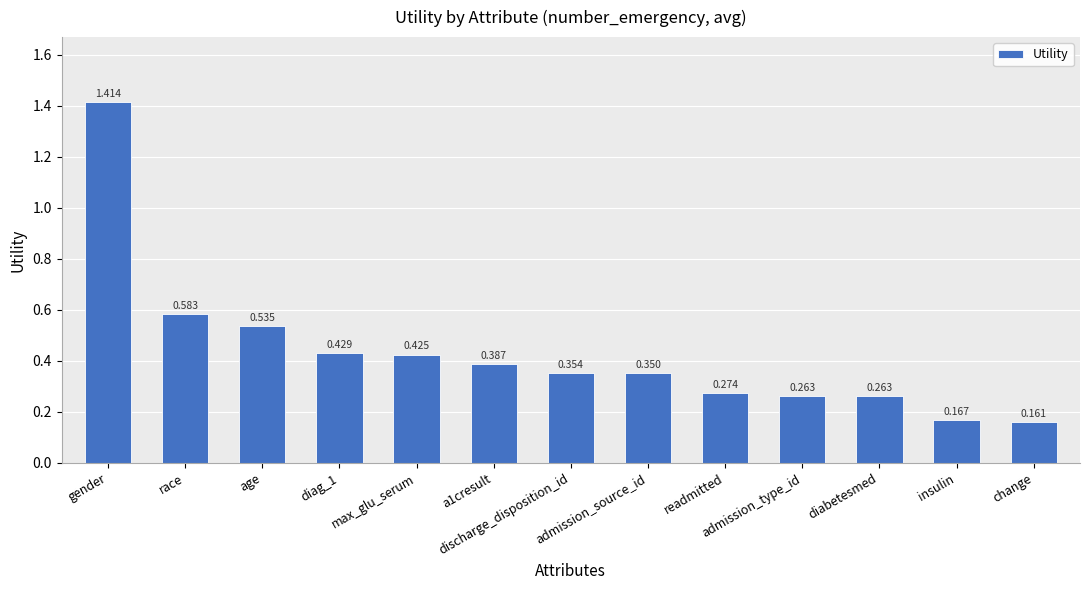

Does the chart contain stacked bars?

No